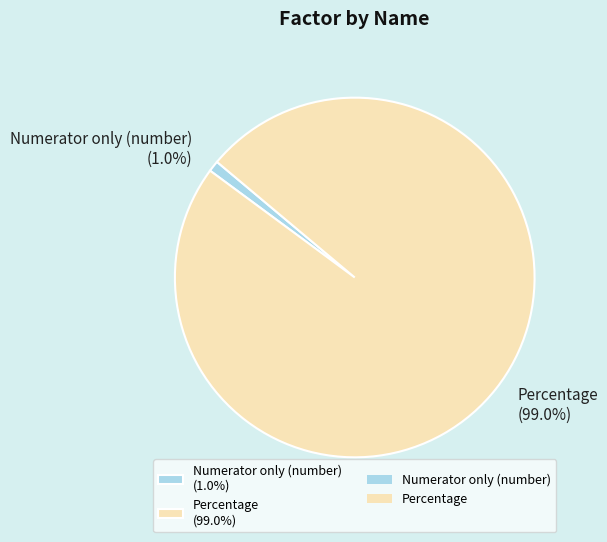

What percentage do Numerator only (number) and Percentage together represent?

100.0%